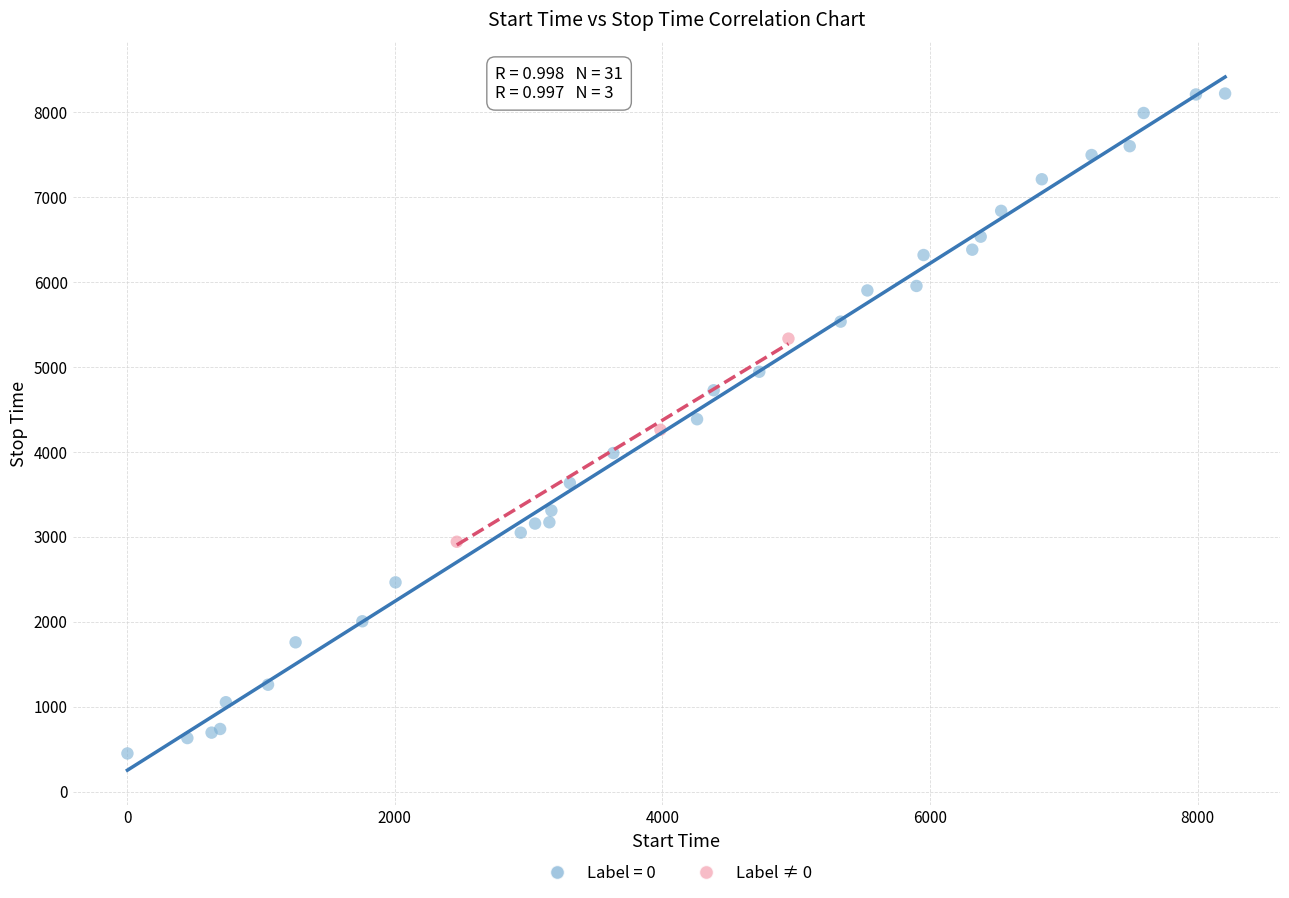

Which series contains the highest Y value?

Label = 0